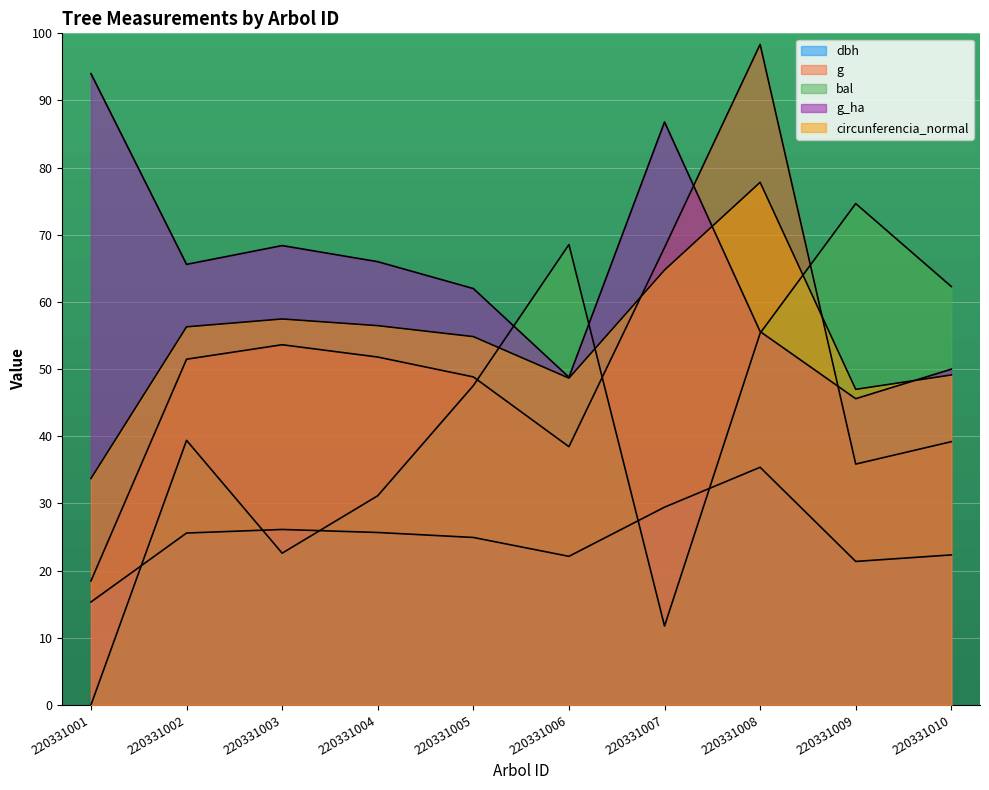

The dbh series shows 21.4 at 220331009. True or false?

True